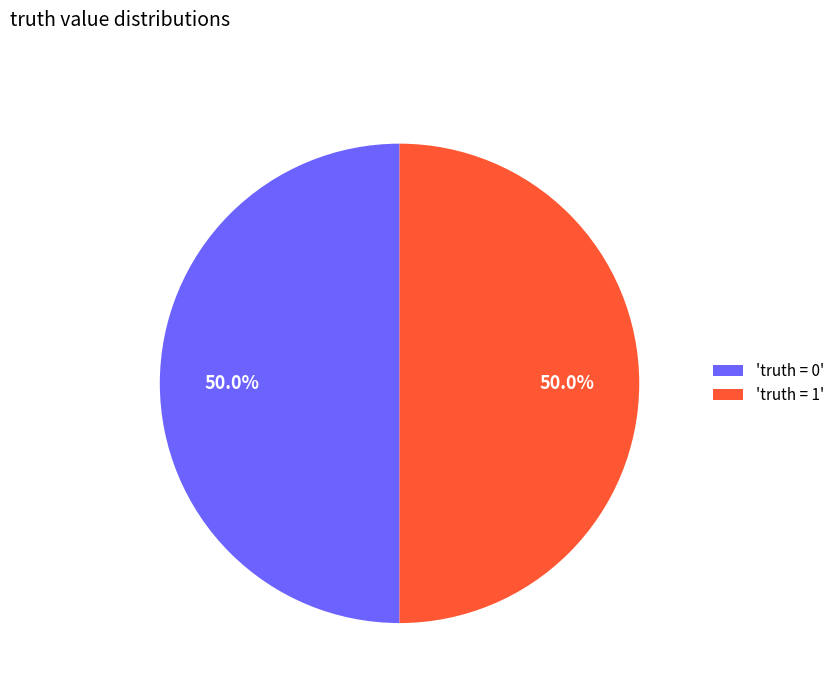

Approximately how many times larger is the value at 'truth = 1' compared to 'truth = 0'?

1.0